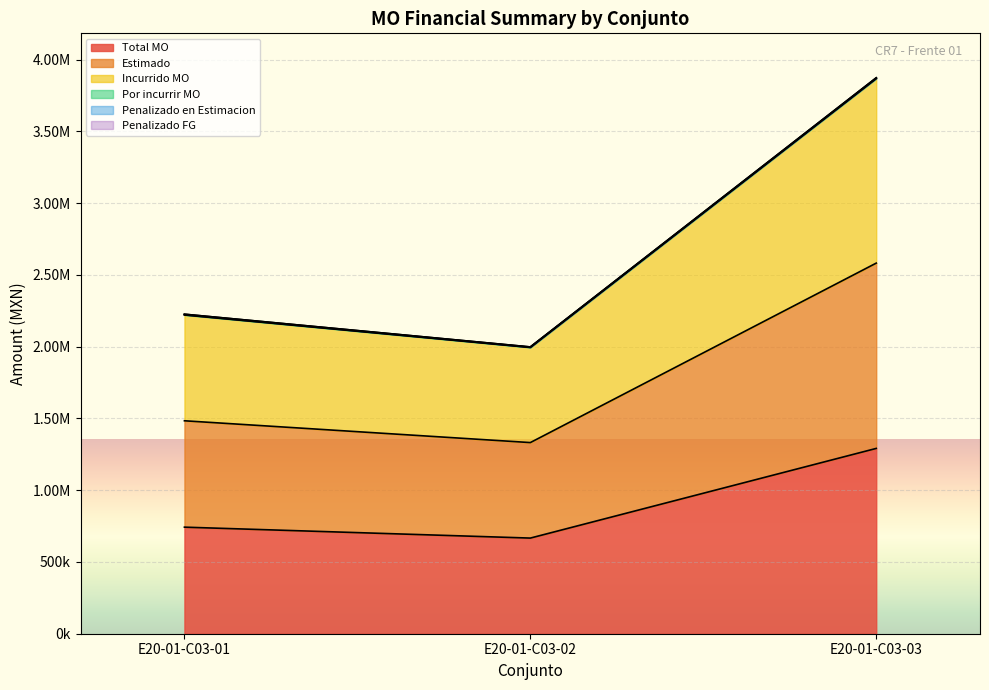

Which series changed the most between E20-01-C03-01 and E20-01-C03-02?

Estimado